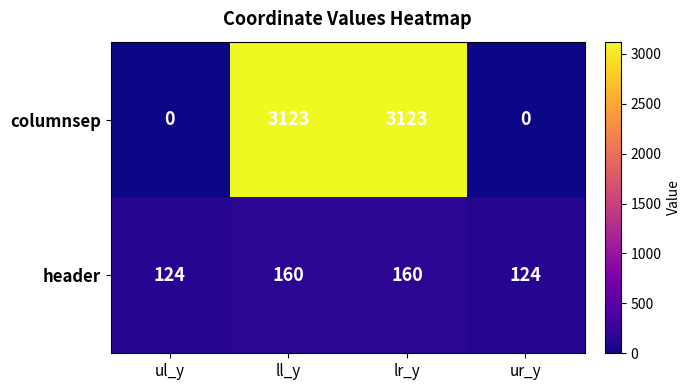

List the series in order of their overall mean, highest first.

columnsep, header